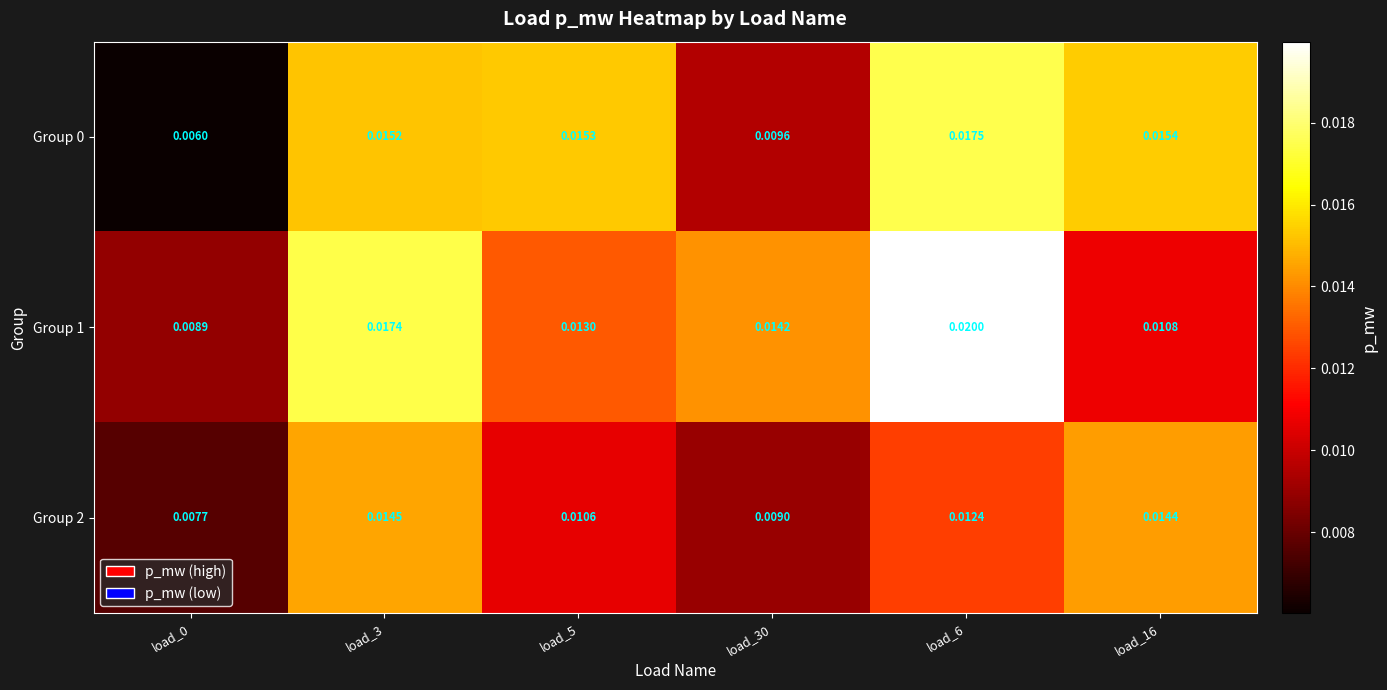

Is the value of Group 0 at load_16 greater than the value of Group 1 at load_3?

No